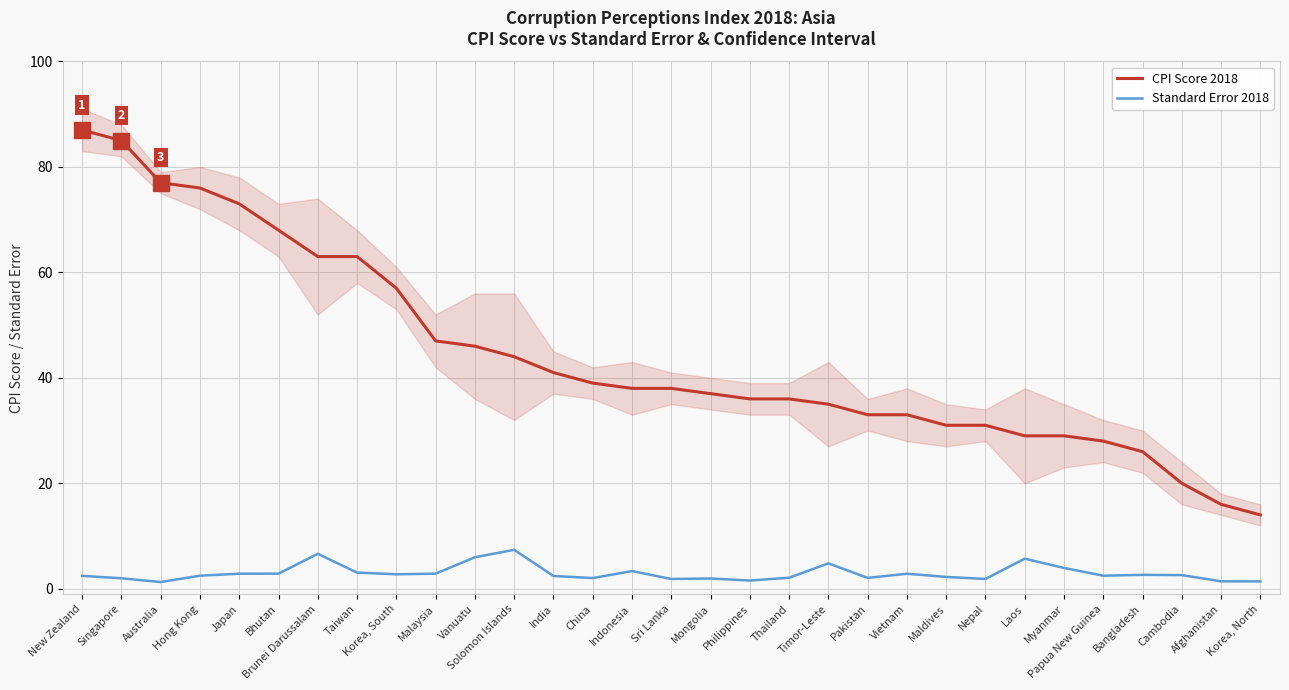

How many data points in Standard Error 2018 are less than 2?

8